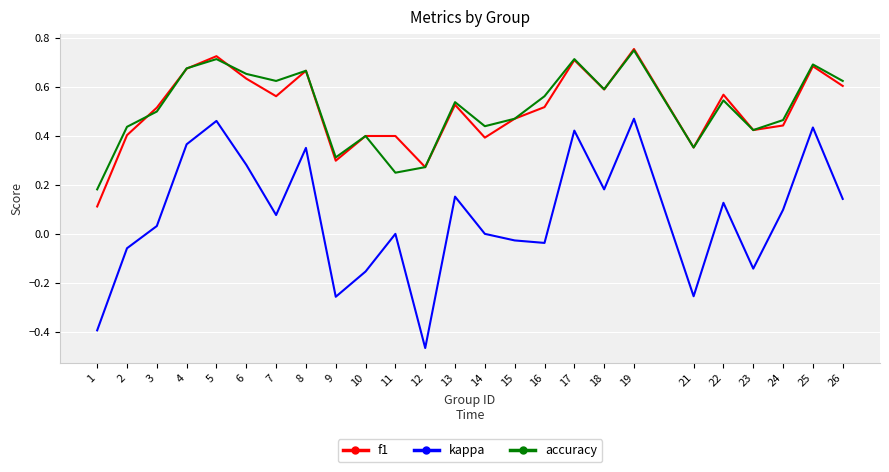

What is the difference between the second highest and second lowest values in the kappa series?

0.9